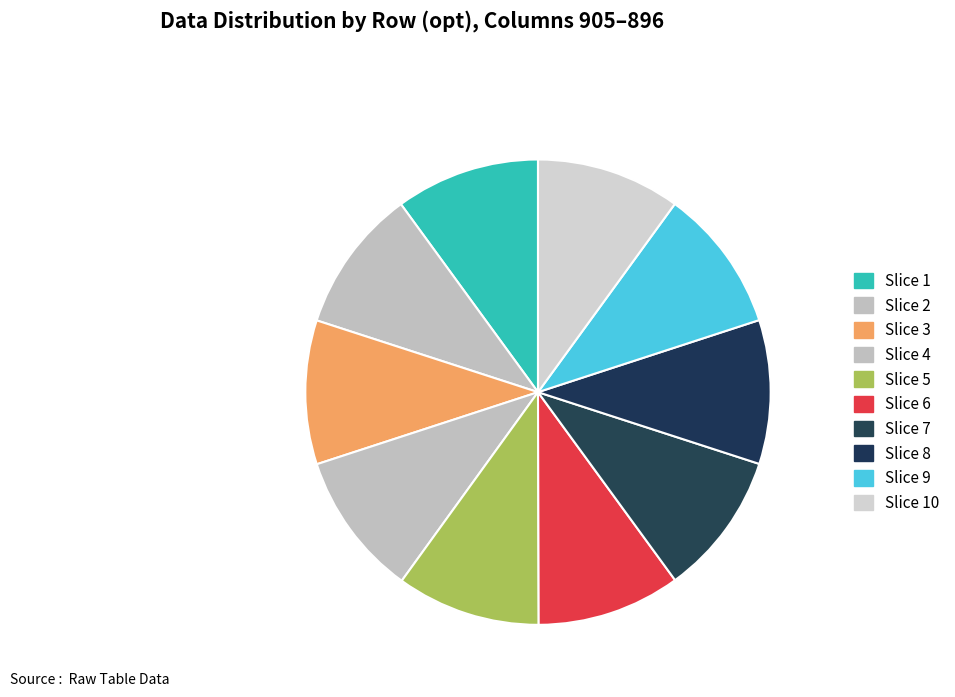

How many slices are in this pie chart?

10